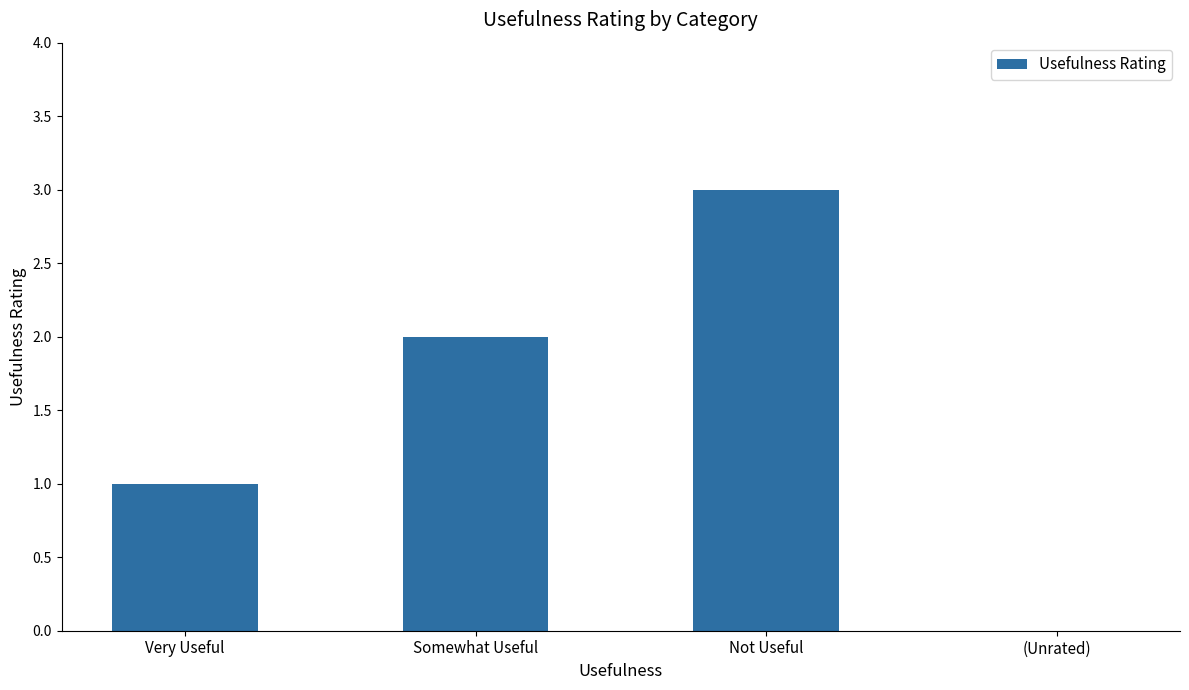

Reading left to right, list all the values displayed in this chart.

Very Useful=1	Somewhat Useful=2	Not Useful=3	(Unrated)=0